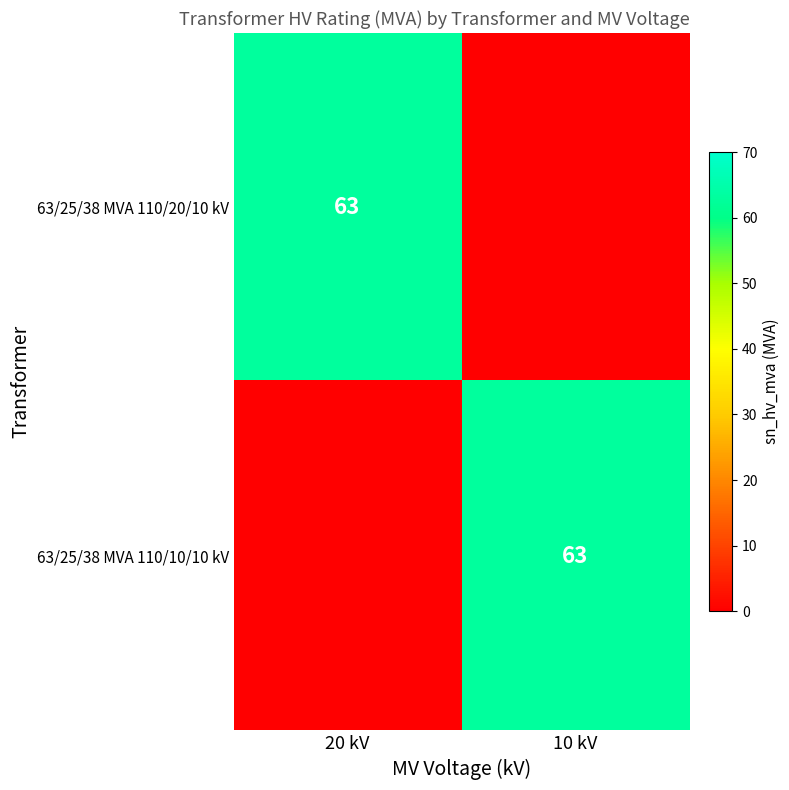

The 63/25/38 MVA 110/10/10 kV series shows 63 at 10 kV. True or false?

True